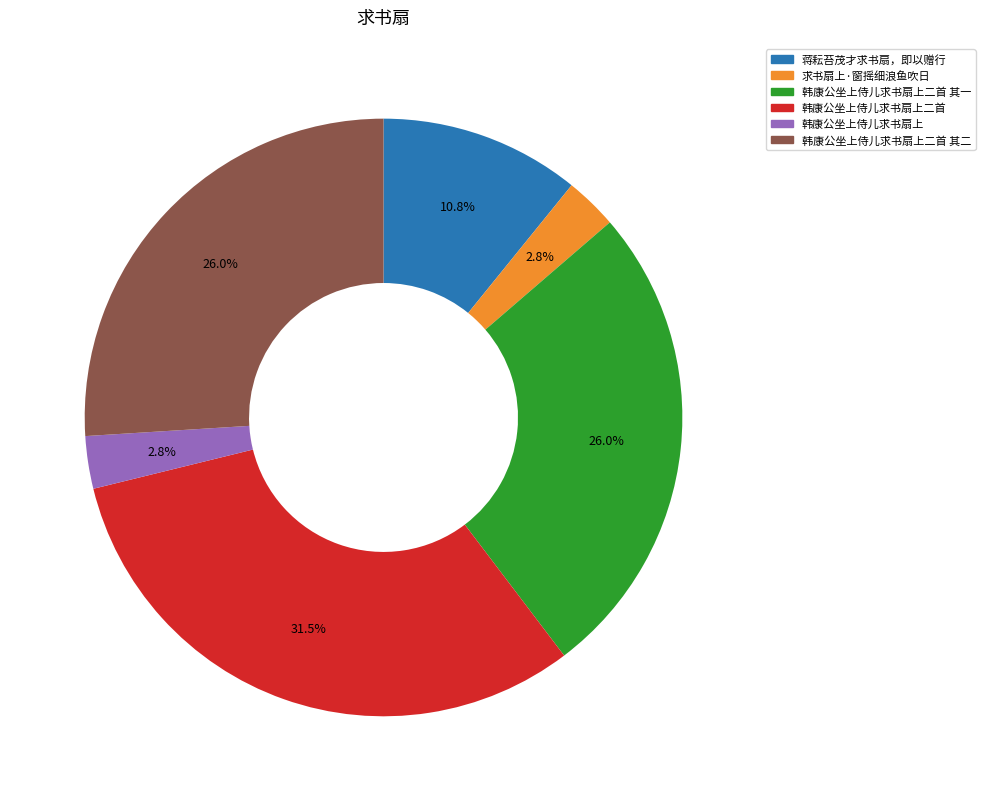

To the nearest percent, what is the average slice percentage?

17%